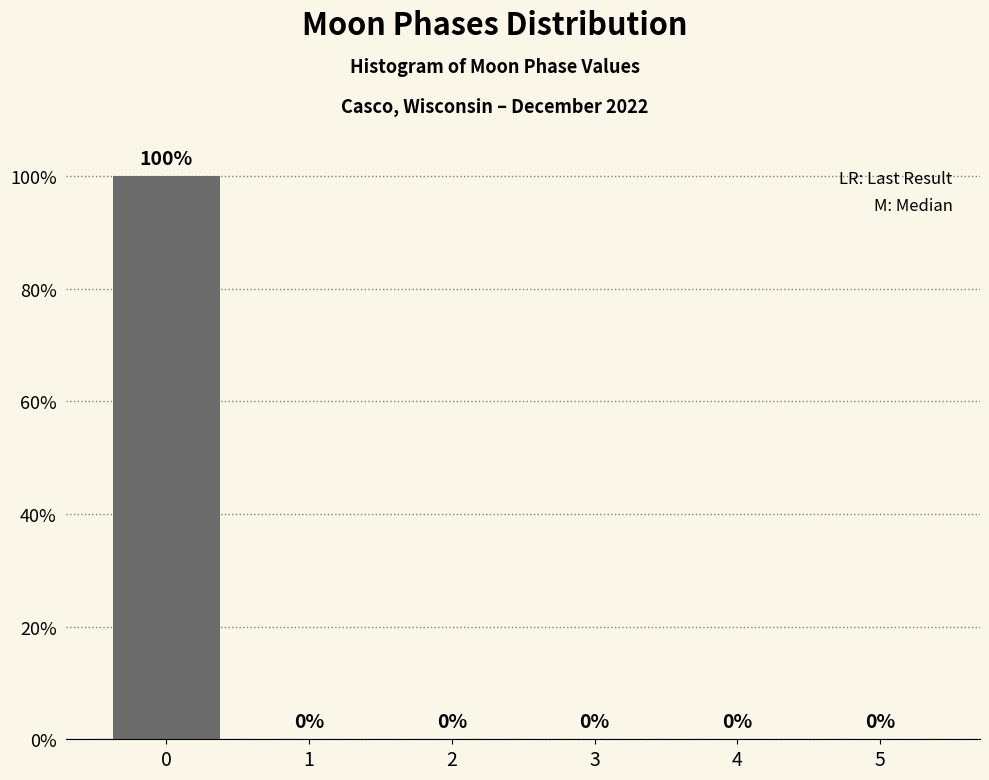

Are the bars horizontal?

No